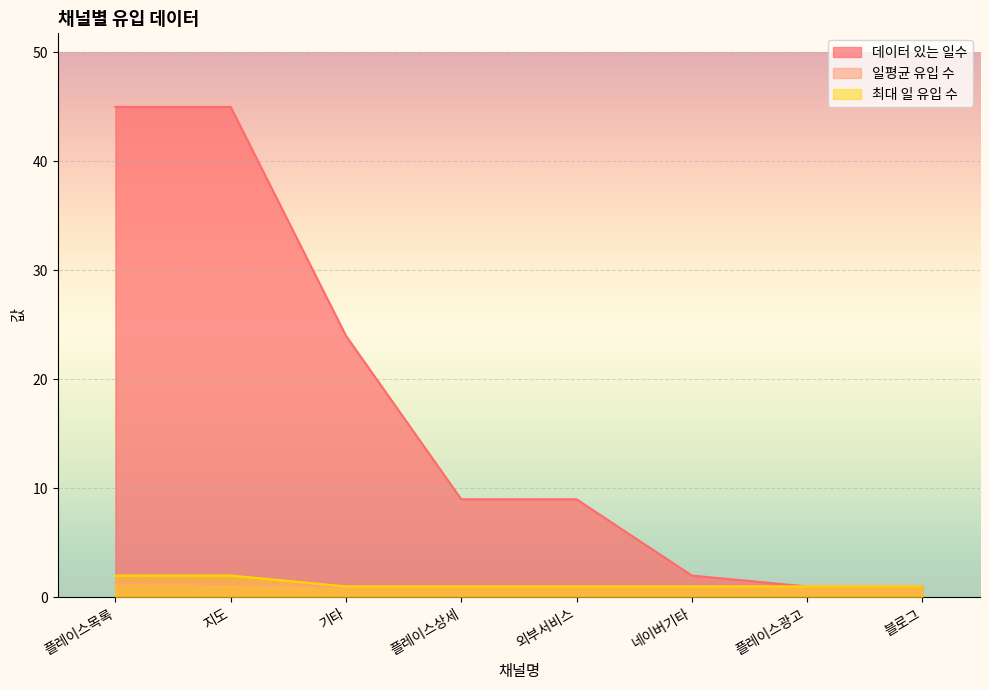

What position from the left is 플레이스광고?

7